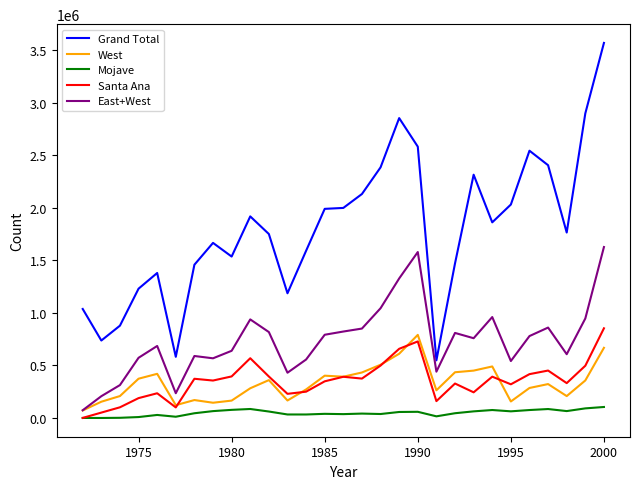

What is the greatest value displayed?

3569072